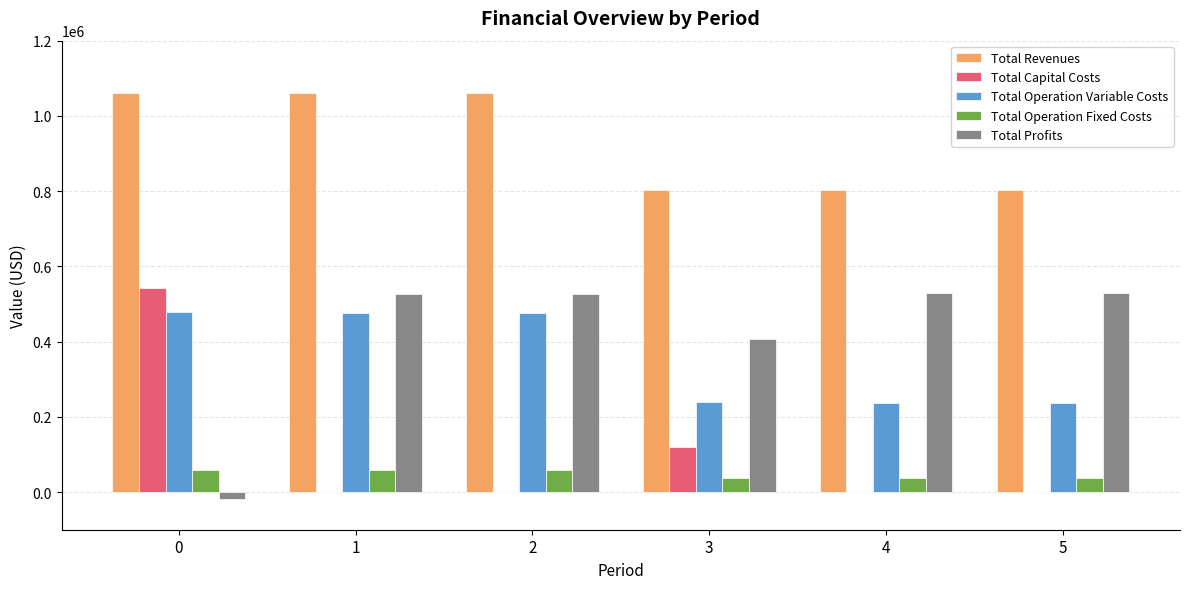

What is the maximum value shown in the chart?

1061878.8